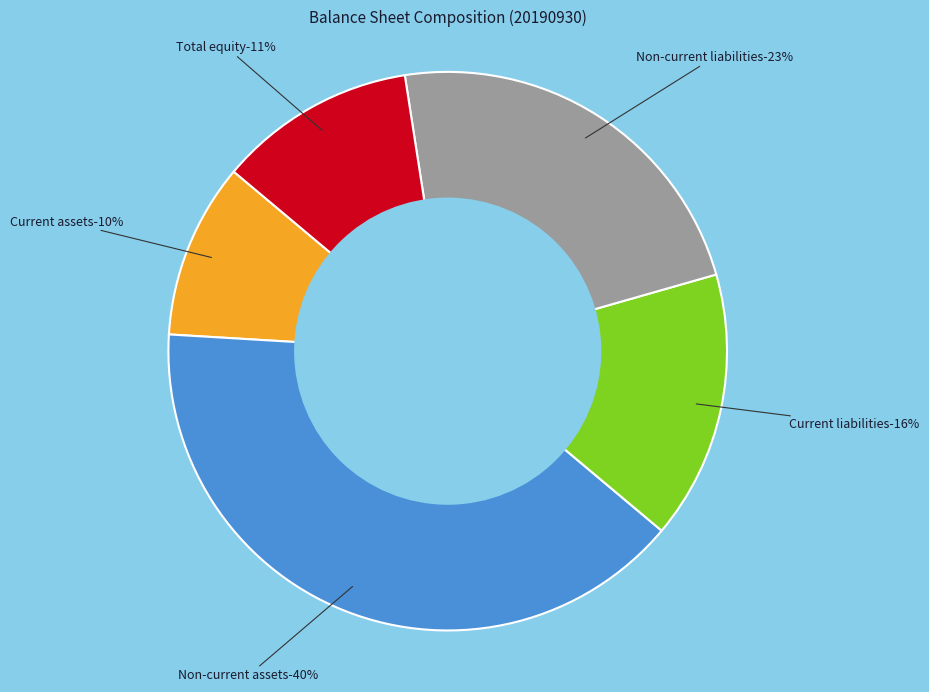

What portion of the pie excludes Non-current assets?

60.2%